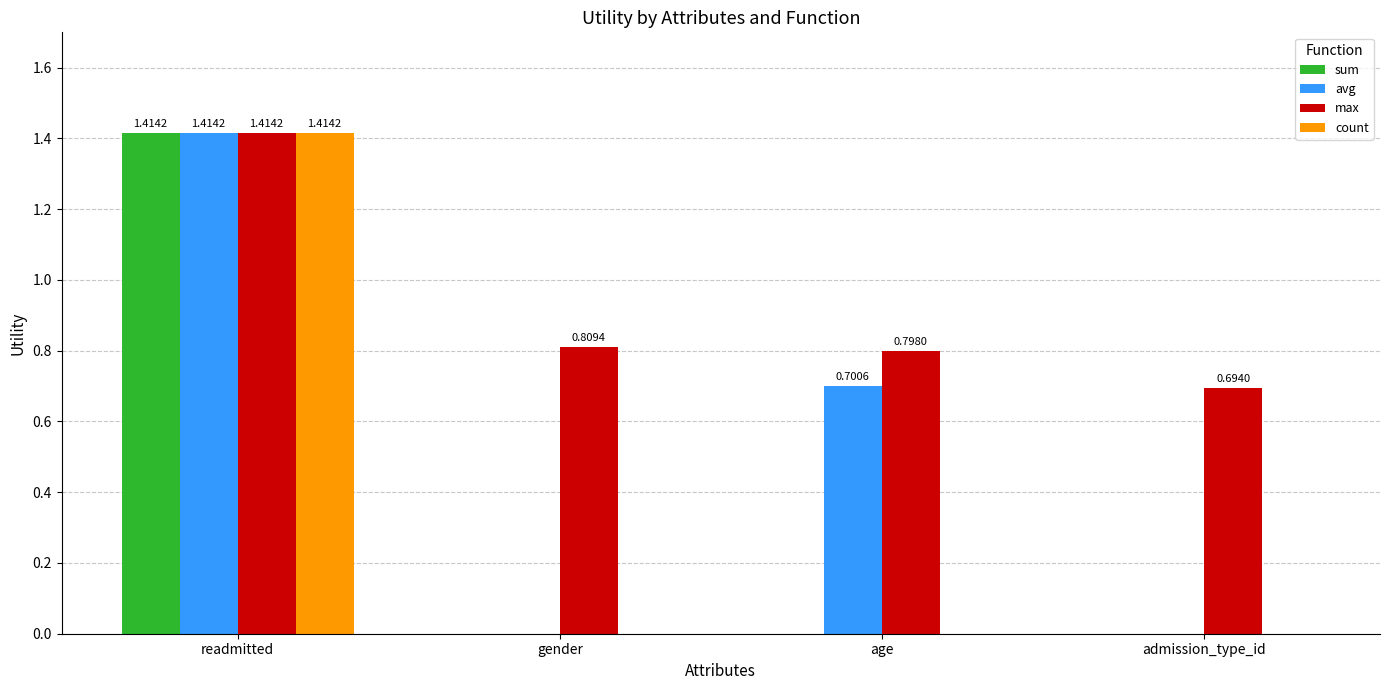

Which series has the largest total across all categories?

max